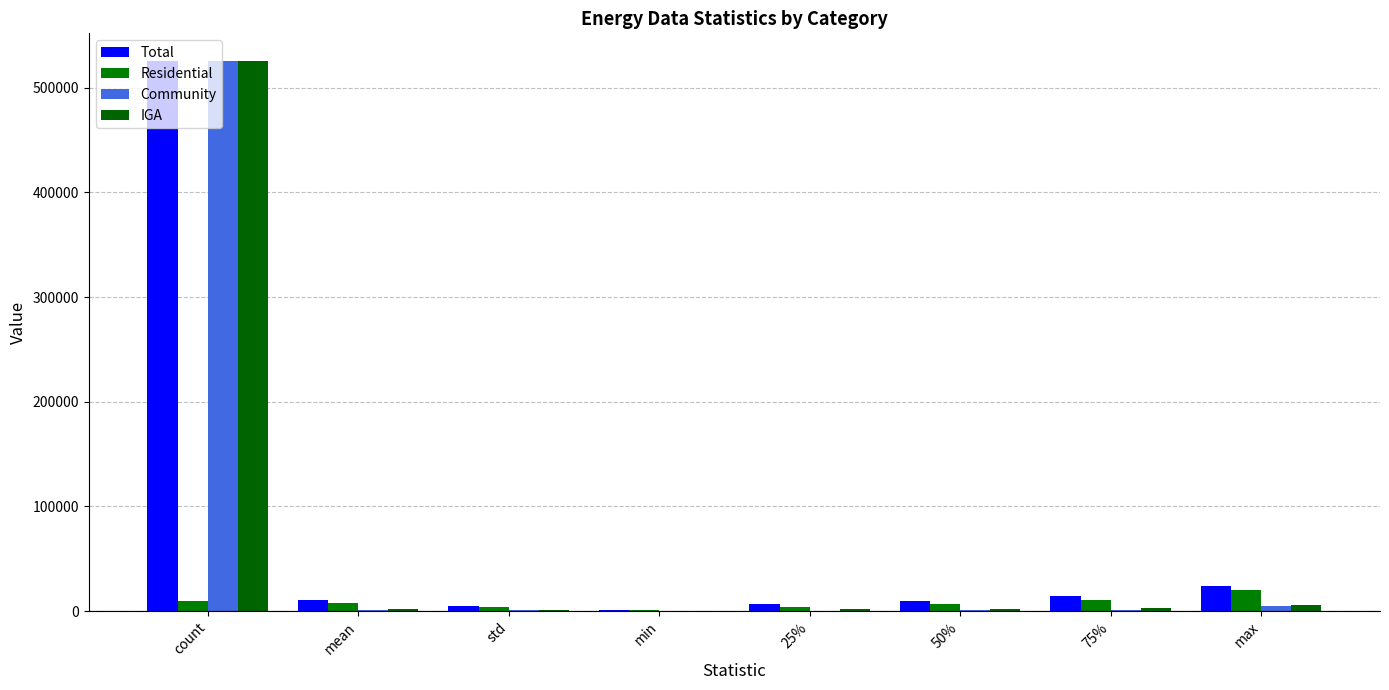

What is the total value across all series at 50%?

19488.2